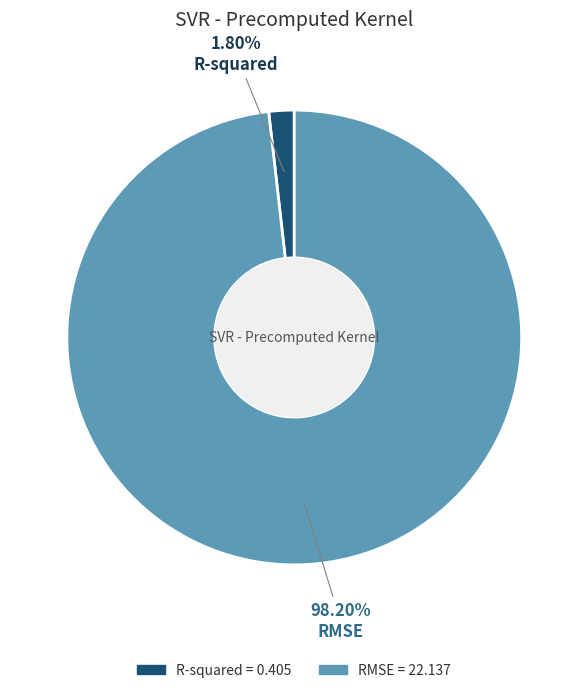

What percentage is the R-squared slice, to the nearest percent?

2%